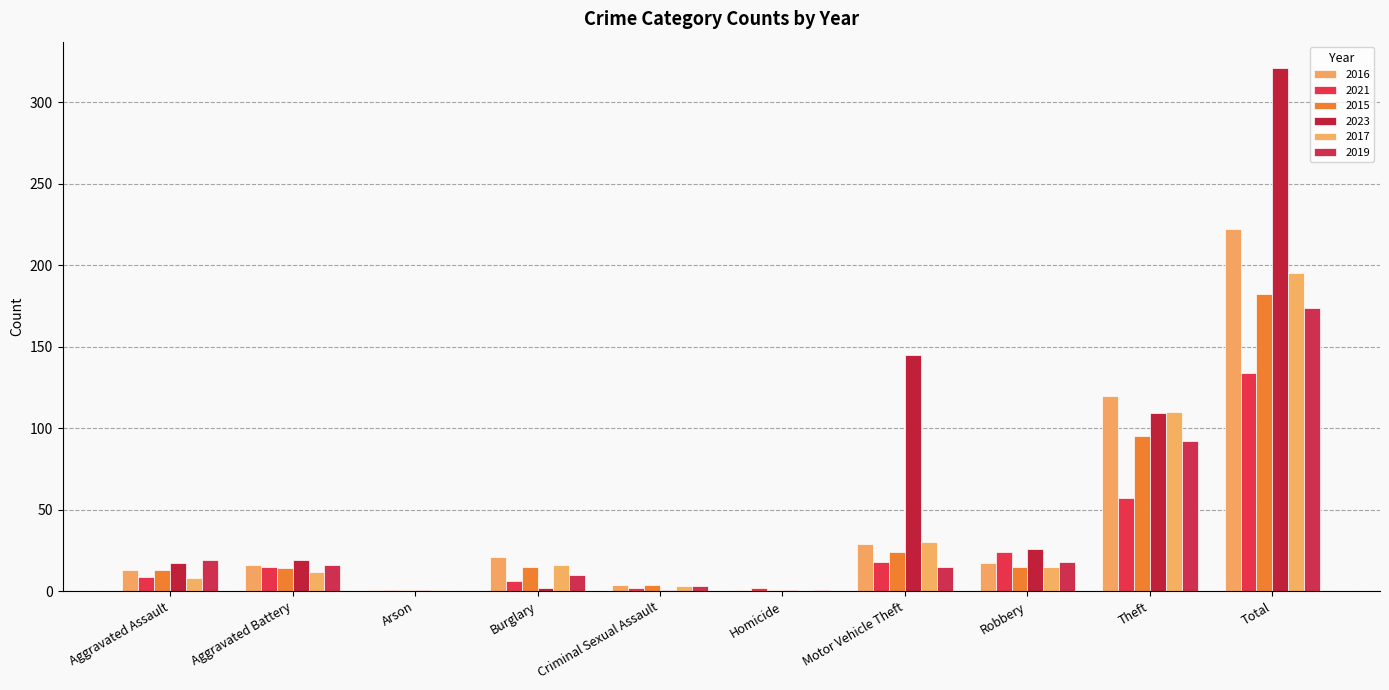

Which series has the largest range (max minus min)?

2023